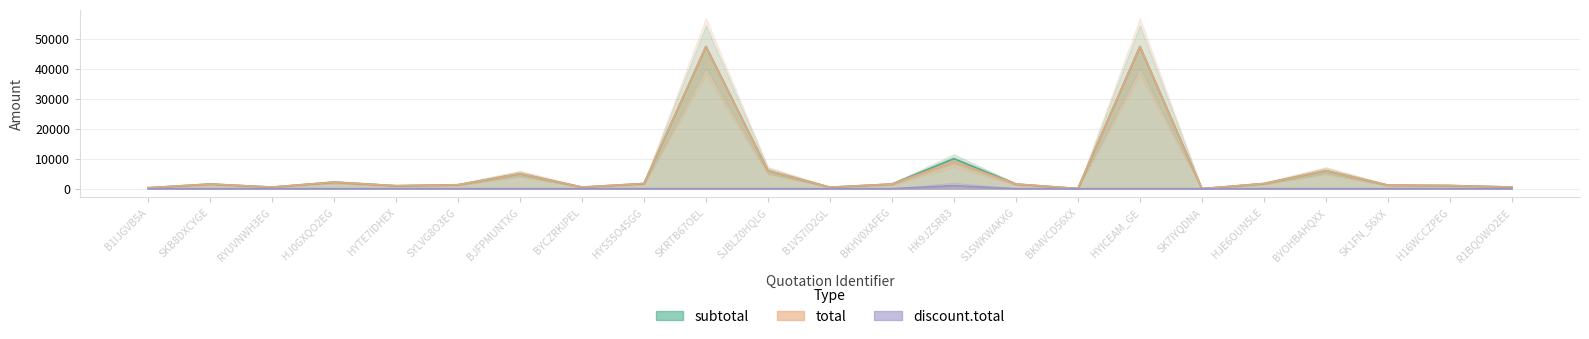

What is the average value of the subtotal series?

6036.1